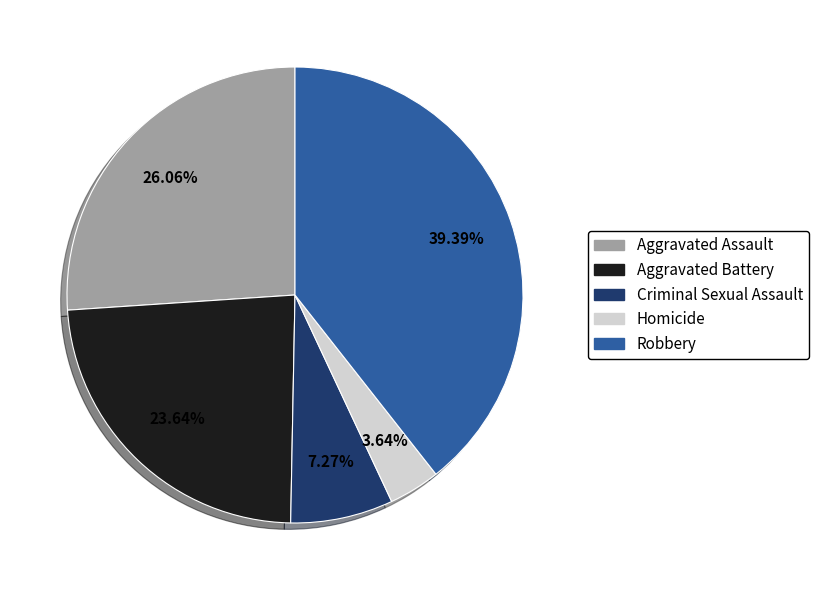

To the nearest percent, what percentage of the pie is Homicide?

4%